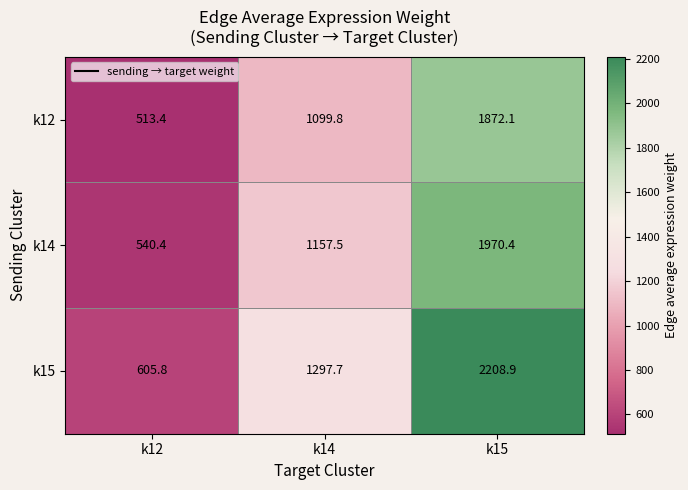

What is the spread (max minus min) of values at k14?

197.9